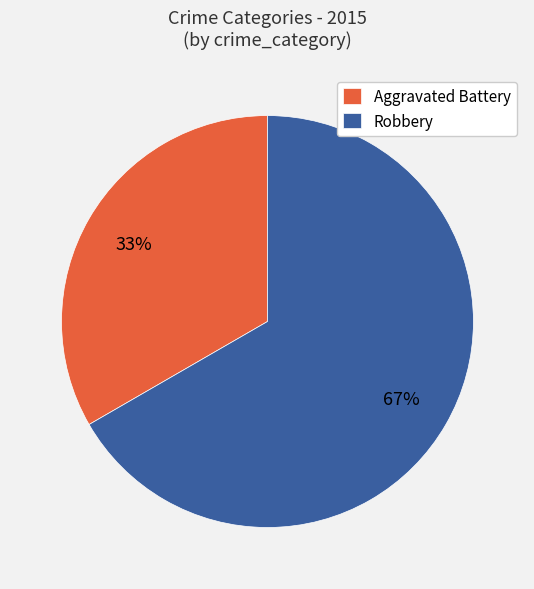

Combined, do Robbery and Aggravated Battery account for over 50%?

Yes